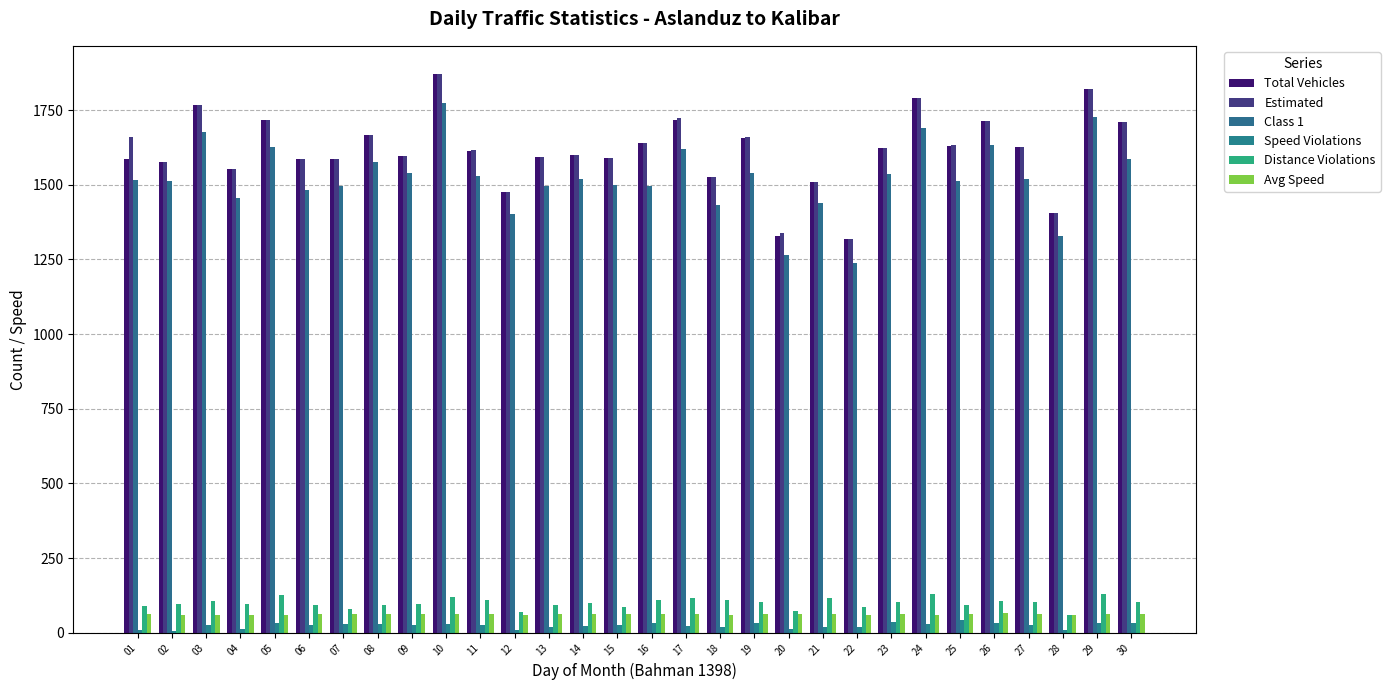

Between 04 and 18, which series saw the biggest shift?

Total Vehicles